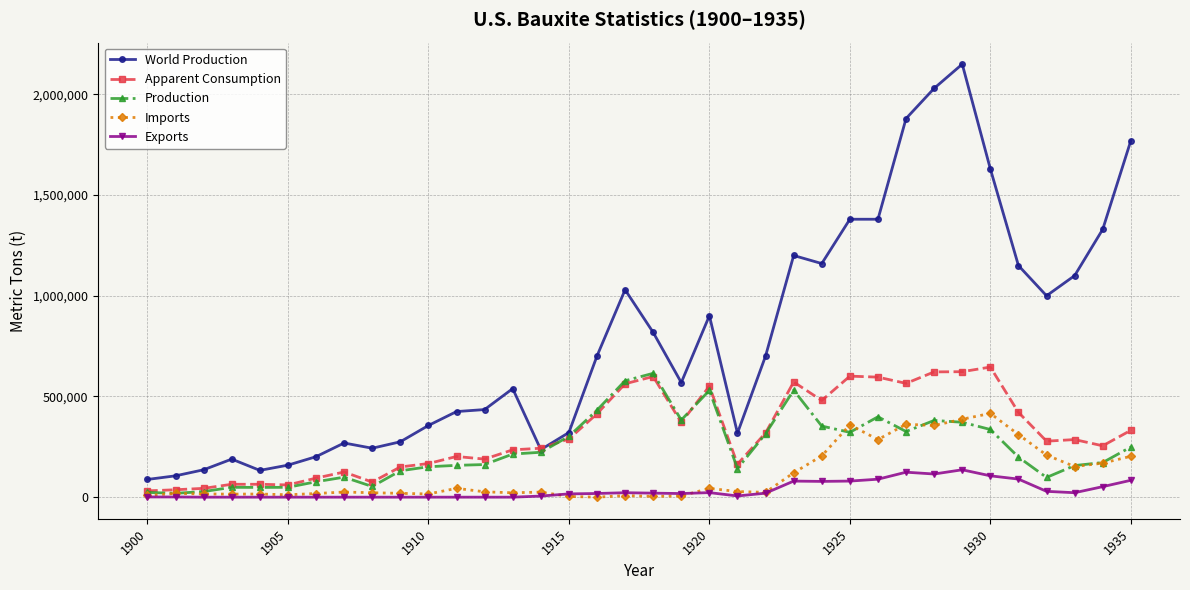

What is the maximum value shown in the chart?

2150000